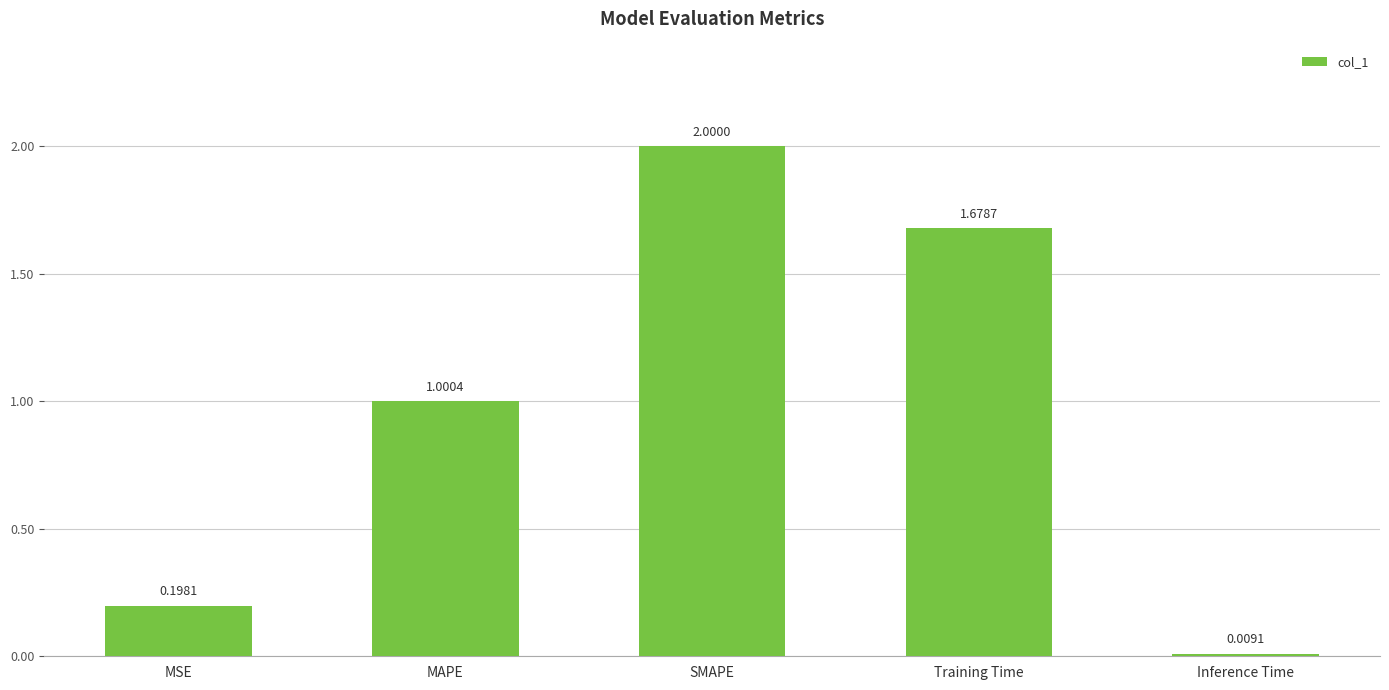

At which label does the data first exceed 1?

MAPE